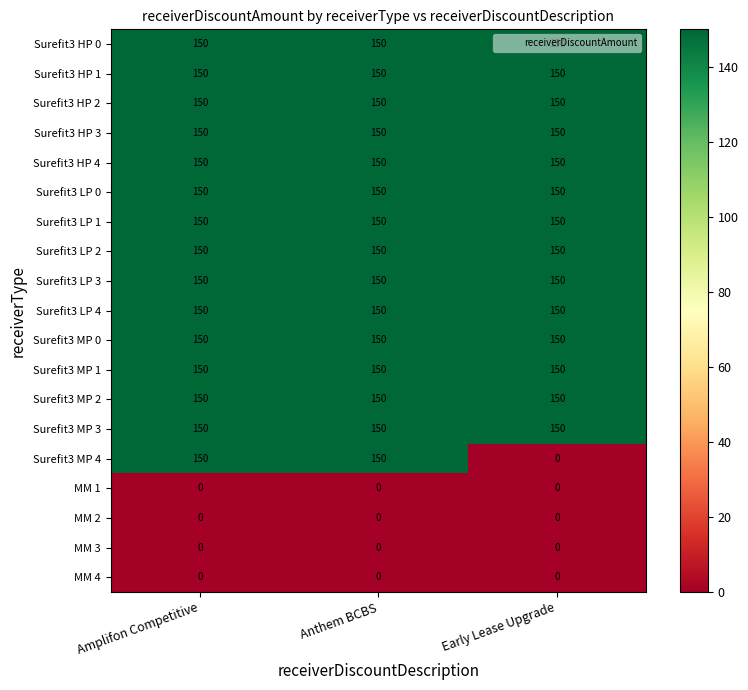

How many data points does each series have?

3